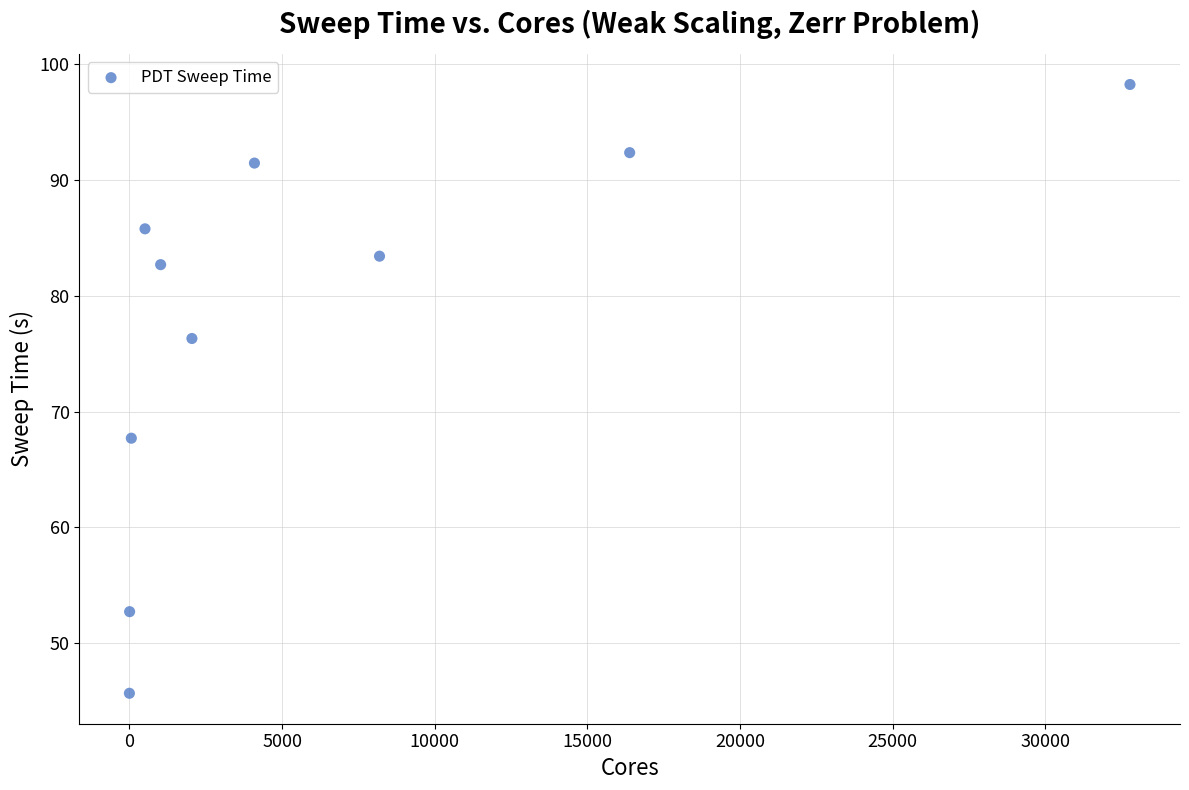

What is the range of X values (max minus min)?

32767.0